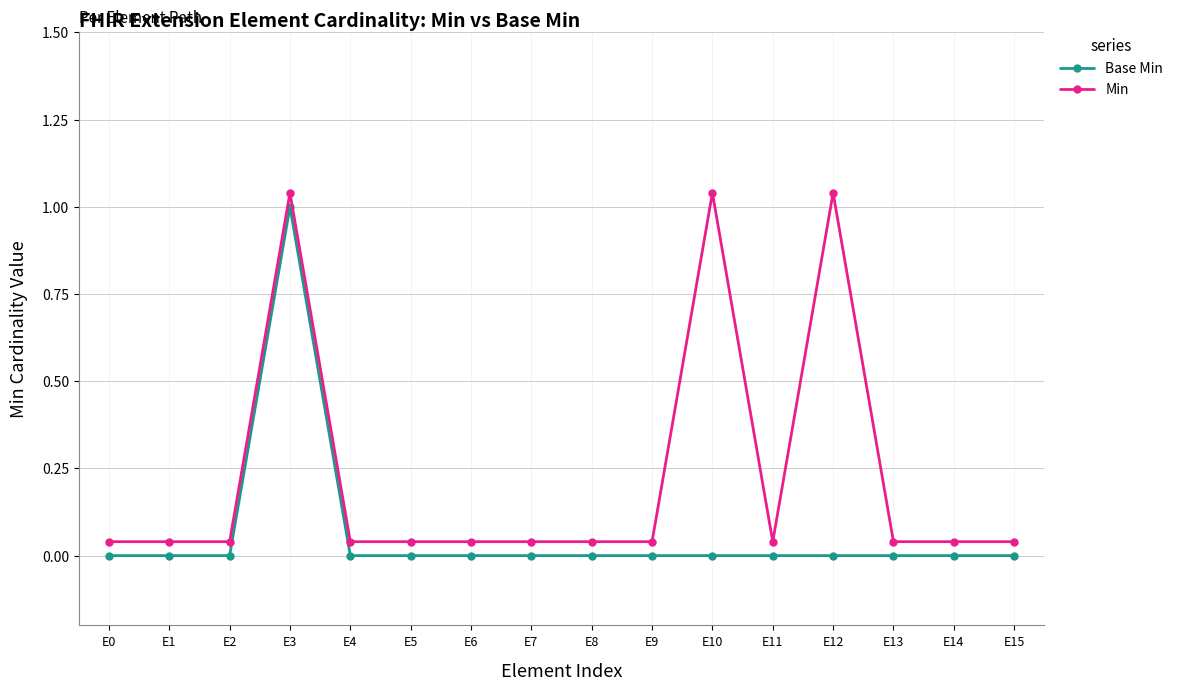

True or false: Min has a value of 0.1 at E7.

False